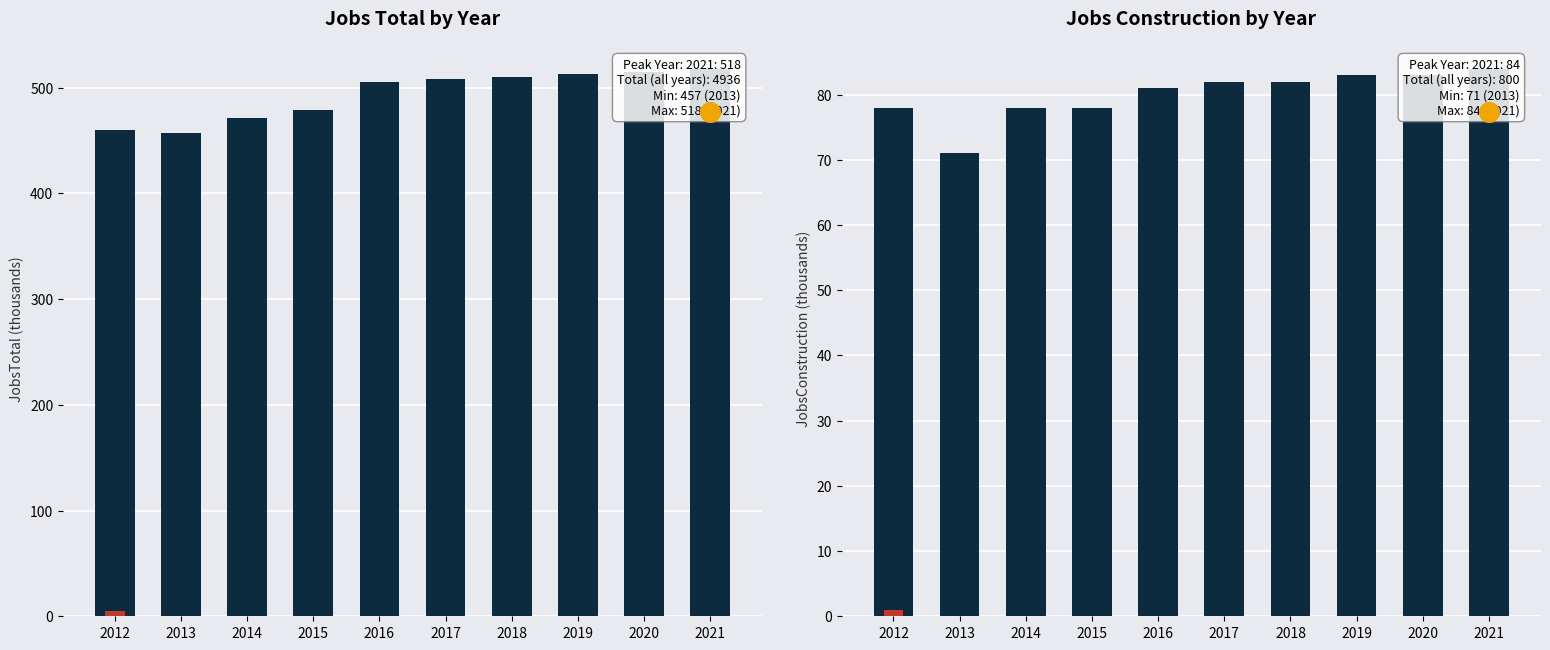

At which category is the sum across all series the highest?

2021